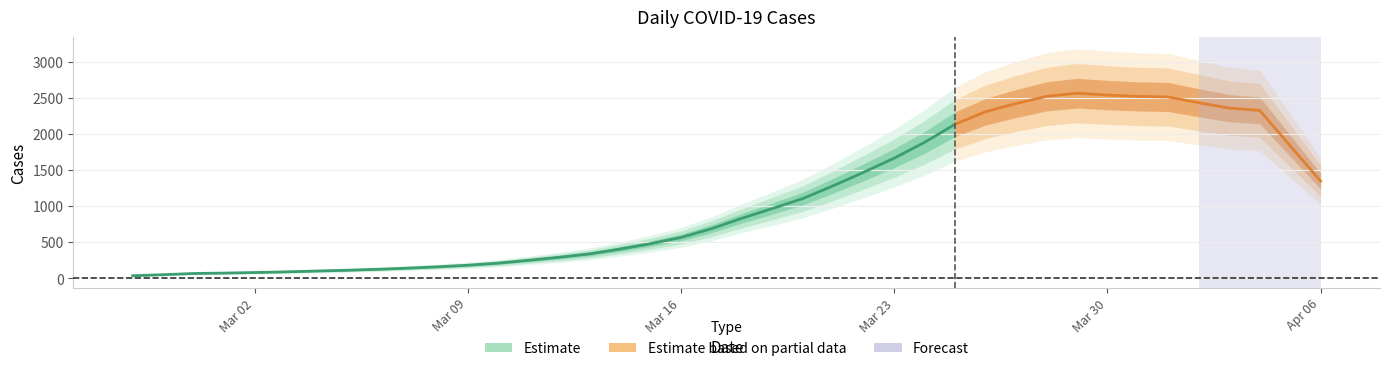

What position from the left is Mar 16?

19